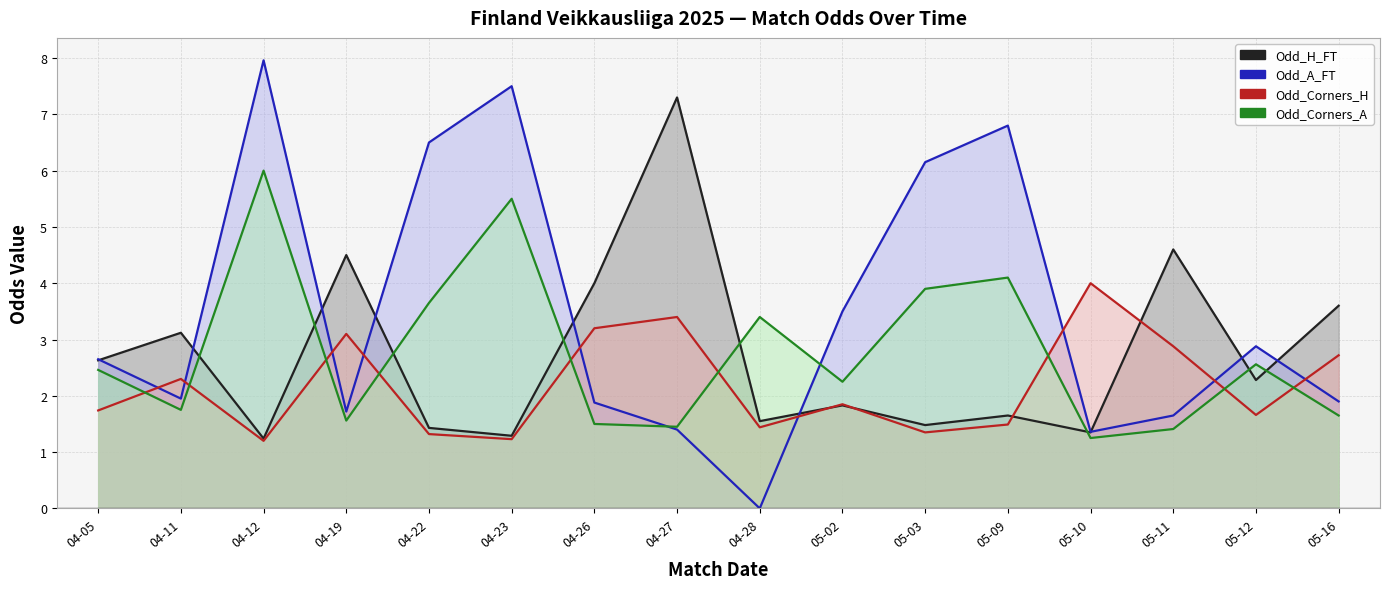

Where does the Odd_H_FT series first go above 2?

04-05